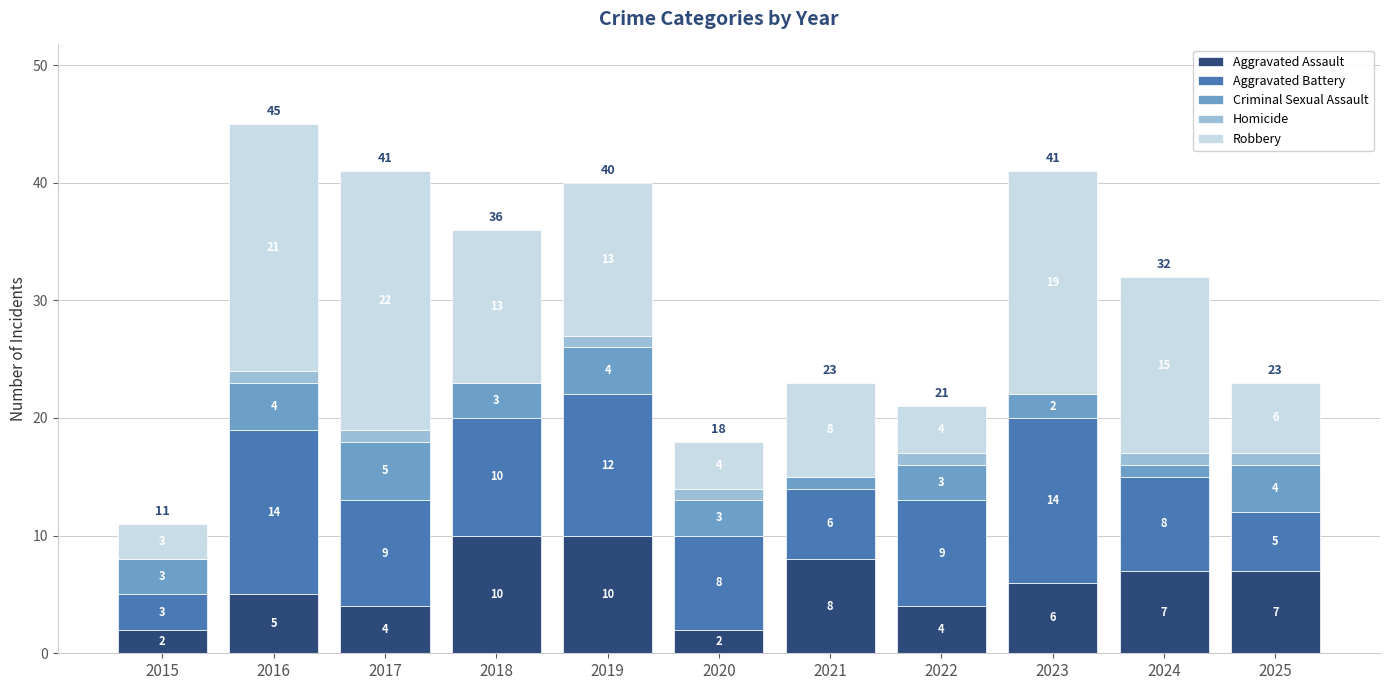

Where does the Aggravated Assault series first go above 6?

2018